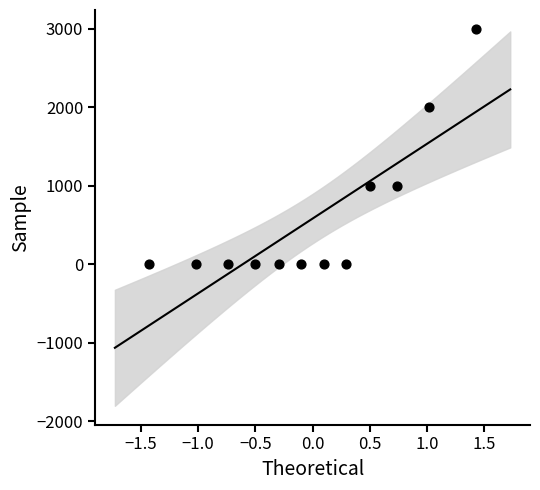

What is the average Y value?

583